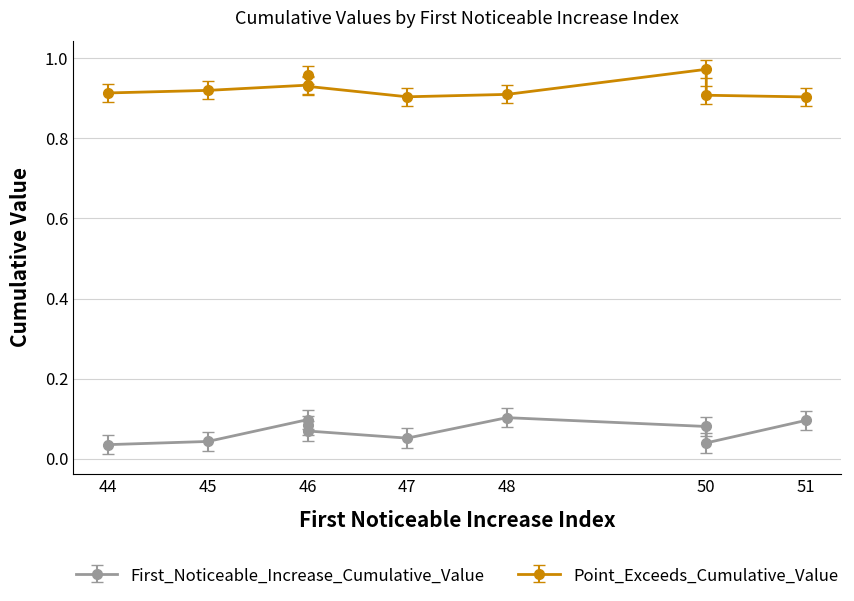

True or false: First_Noticeable_Increase_Cumulative_Value and Point_Exceeds_Cumulative_Value cross at least once.

False